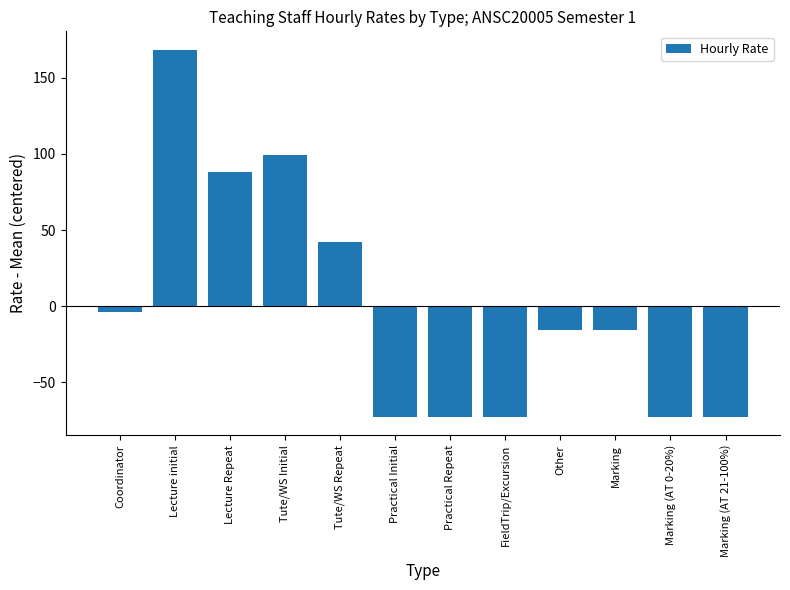

What is the change in value from Lecture initial to Marking (AT 0-20%)?

-241.1